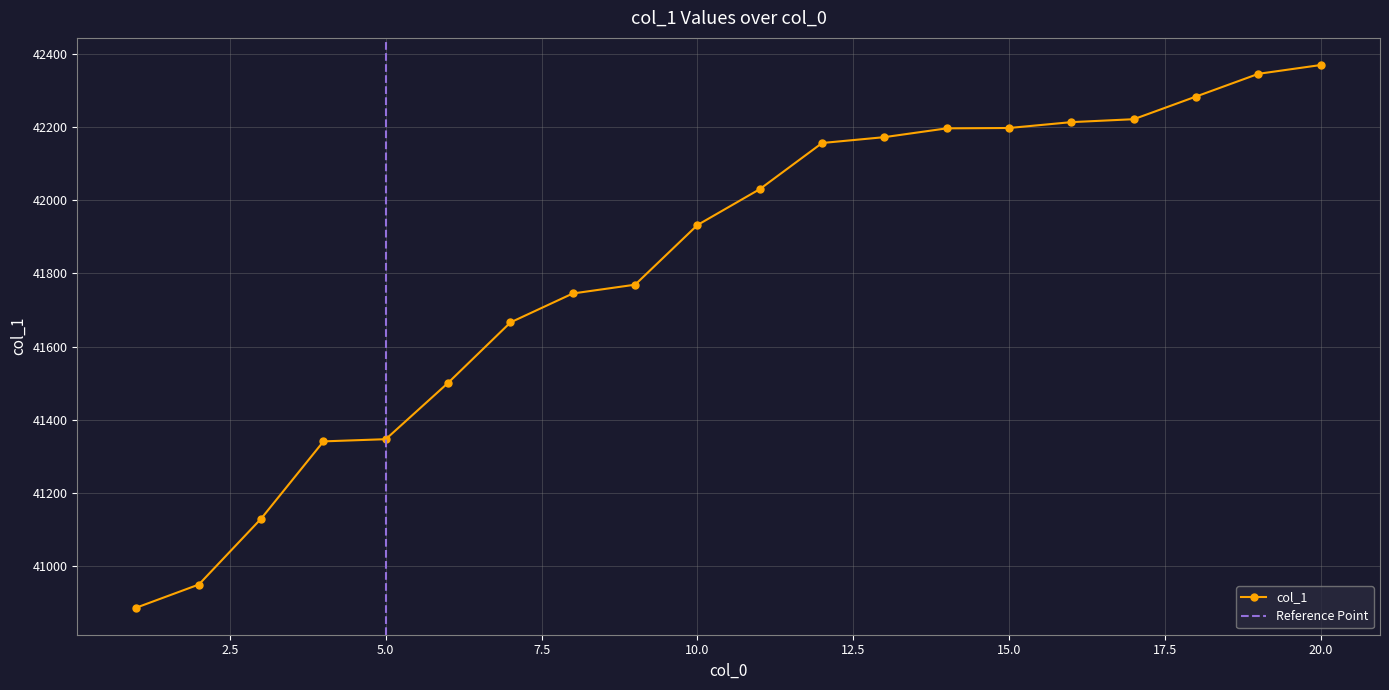

At which label is the value closest to 41628?

7